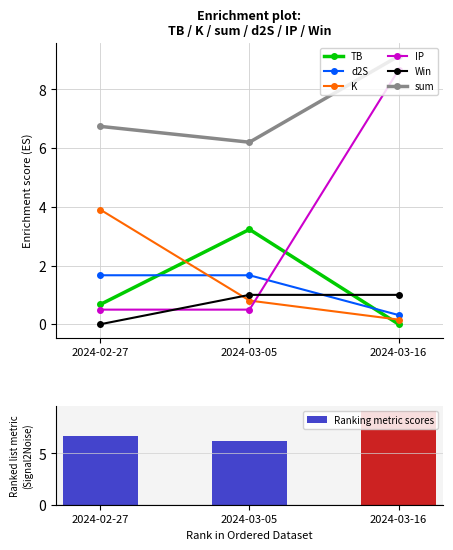

At 2024-02-27, list the series in order from smallest to largest.

Win, IP, TB, d2S, K, sum